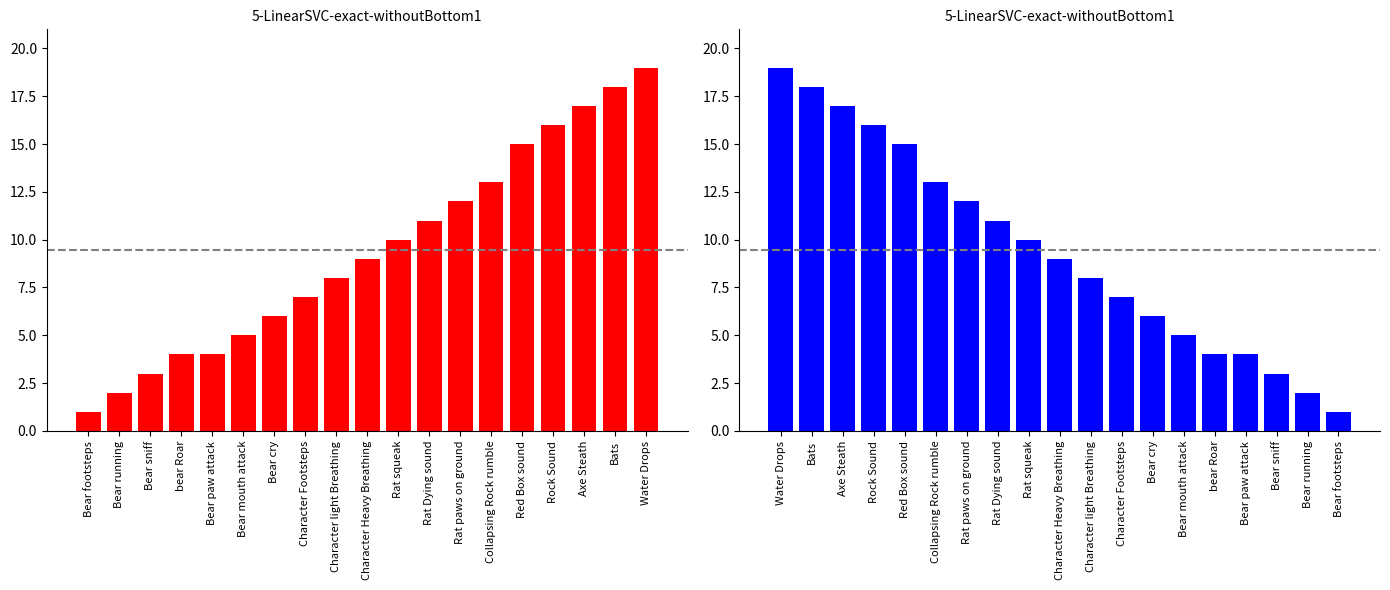

What is the value of the No. (ascending) bar at the 12th from the left?

11